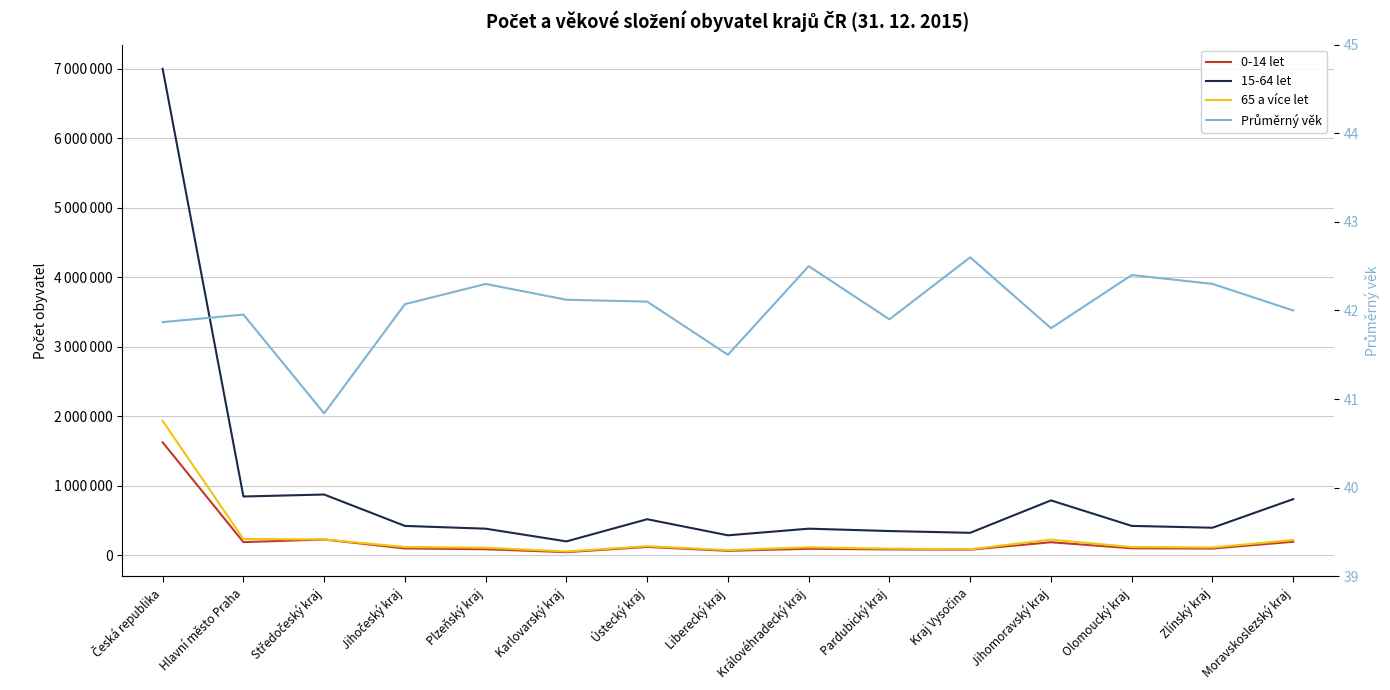

Rank the series by their maximum value, from lowest to highest.

Průměrný věk, 0-14 let, 65 a více let, 15-64 let